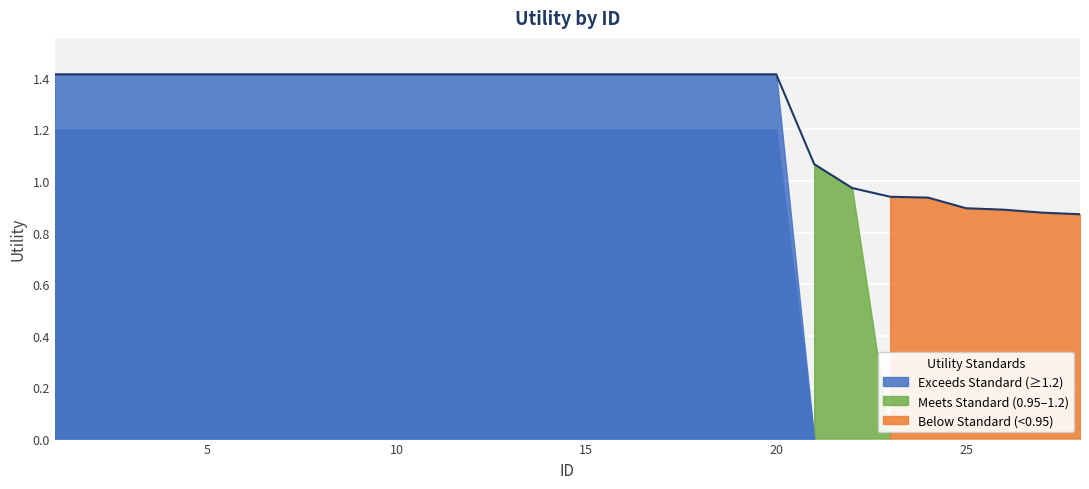

What is the greatest value displayed?

1.4